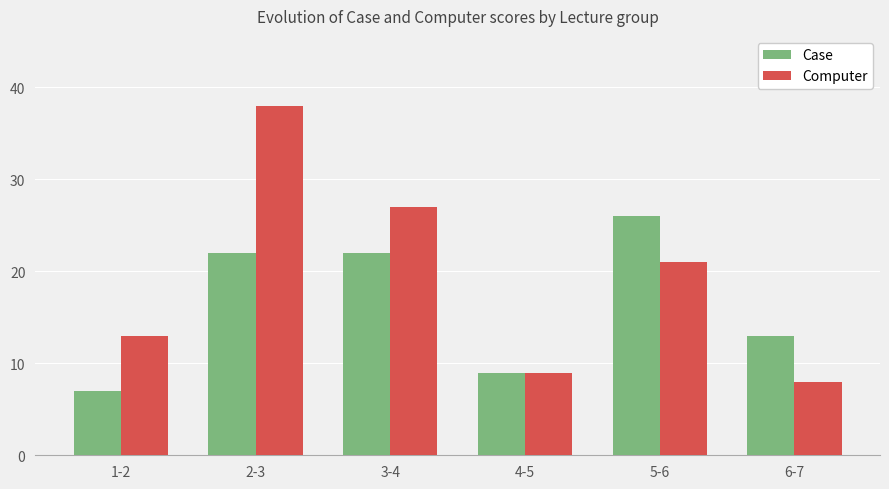

How many values in the Case series are below 22?

3